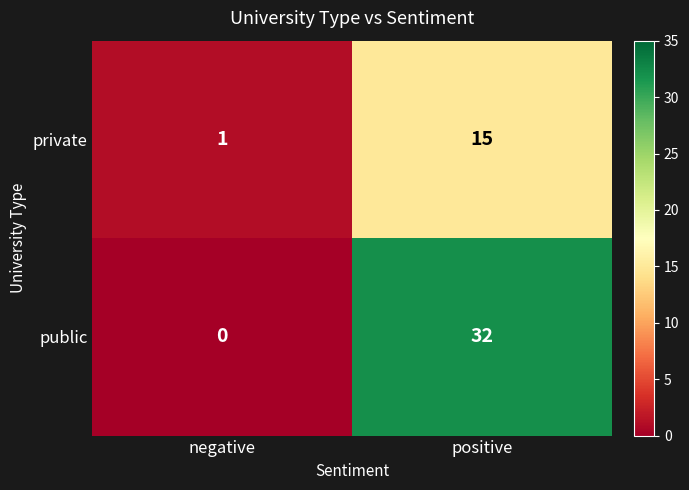

What value does the public series have at positive, to the nearest 10?

30